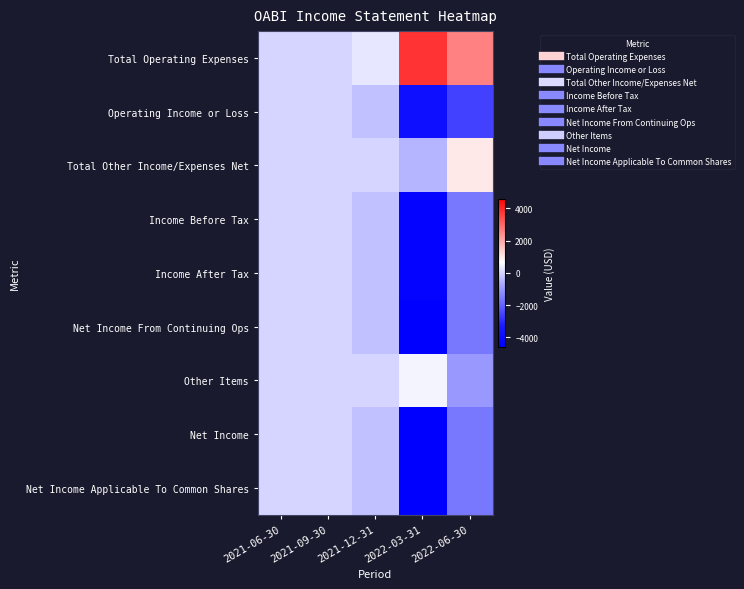

What is the spread (max minus min) of values at 2022-03-31?

8400